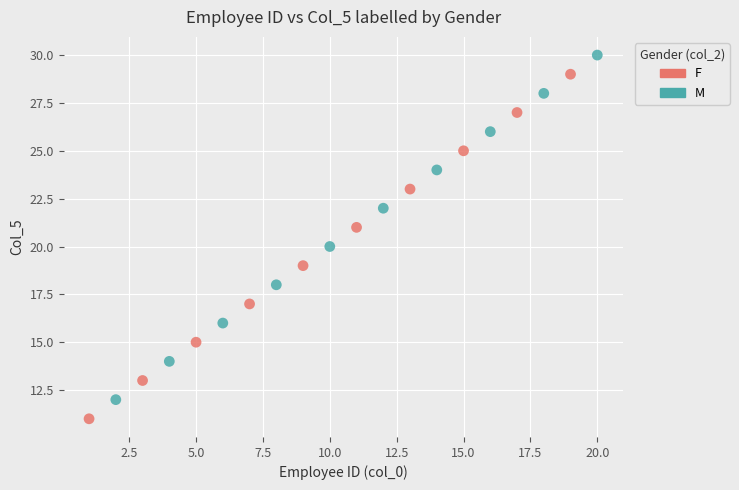

Which series reaches the maximum Y coordinate?

M